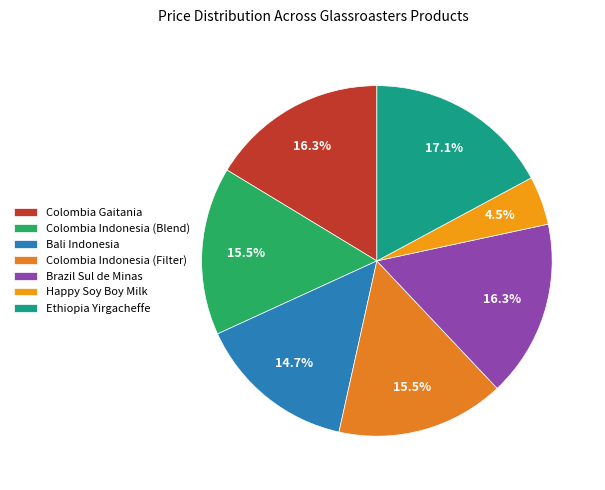

How many slices are in this pie chart?

7